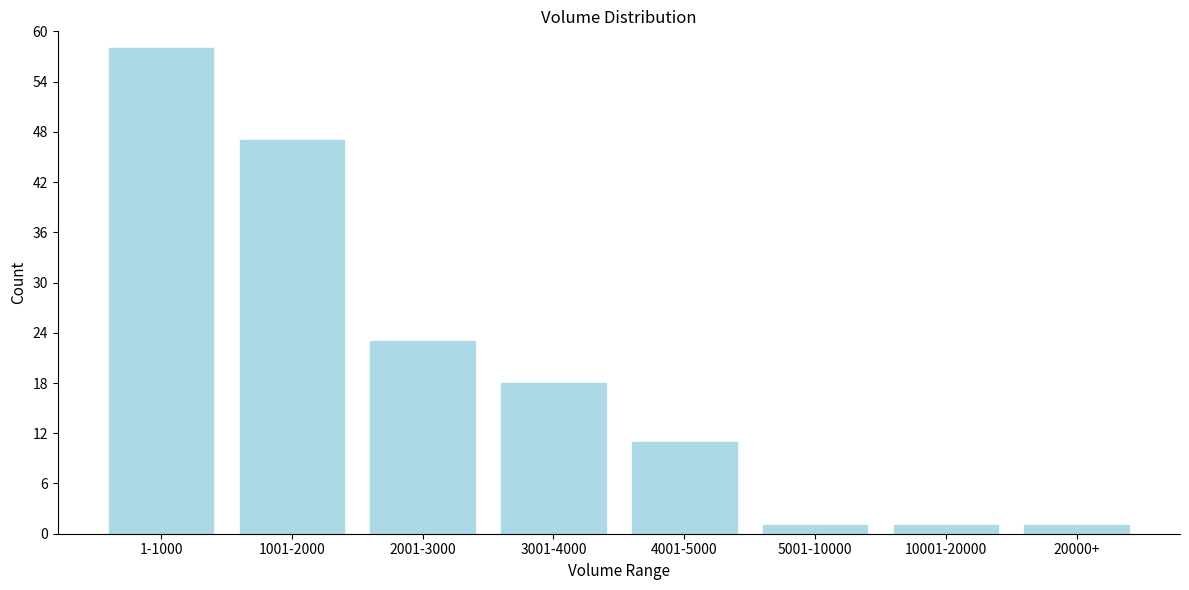

Reading left to right, list all the values displayed in this chart.

58	47	23	18	11	1	1	1